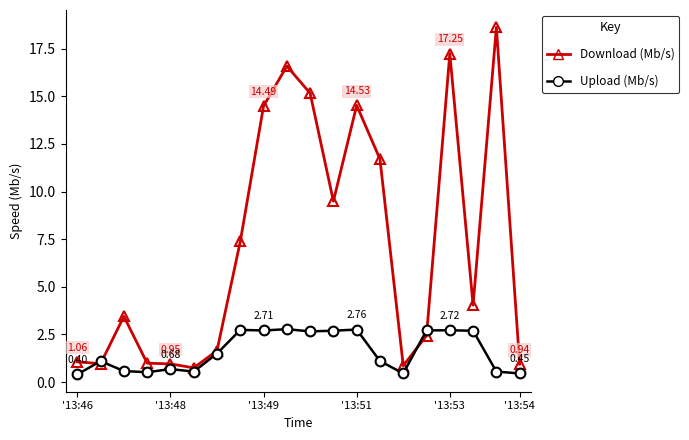

True or false: Download (Mb/s) and Upload (Mb/s) cross at least once.

True